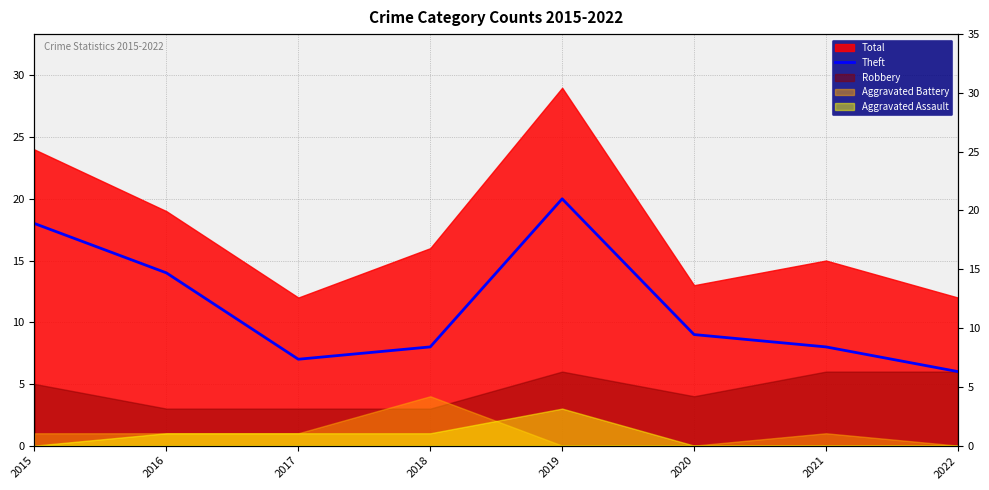

How many interior local valleys (lower than both neighbors) does the data have?

1